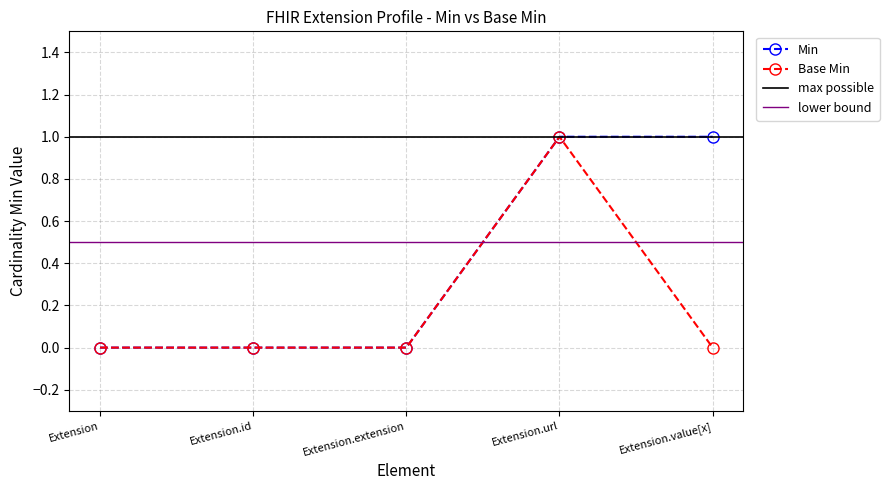

What is the label of the 4th point from the right?

Extension.id